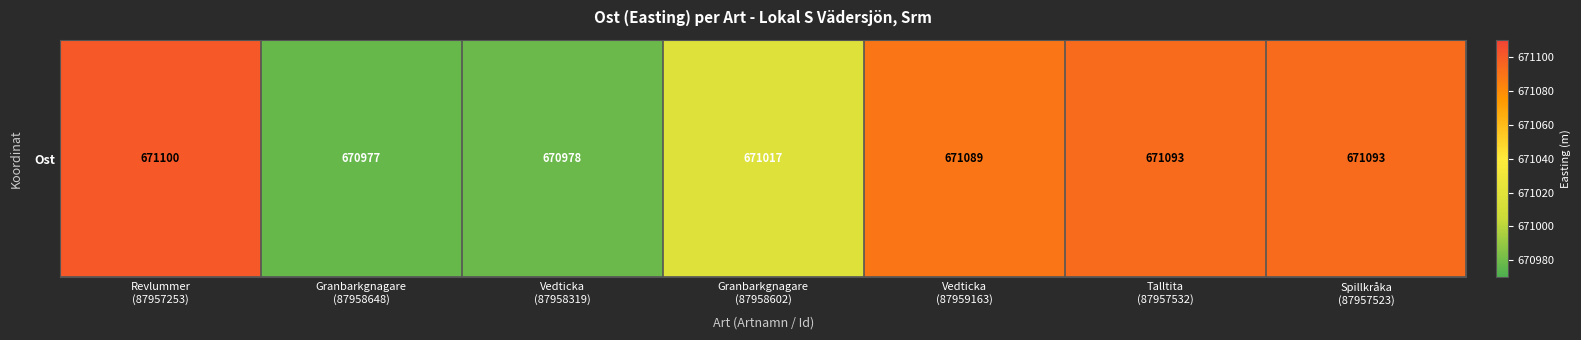

What is the maximum value shown in the chart?

671100.4